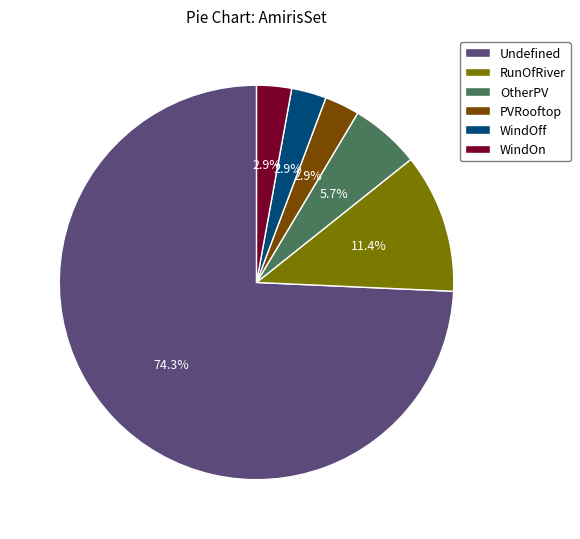

What is the largest slice in the pie chart?

Undefined